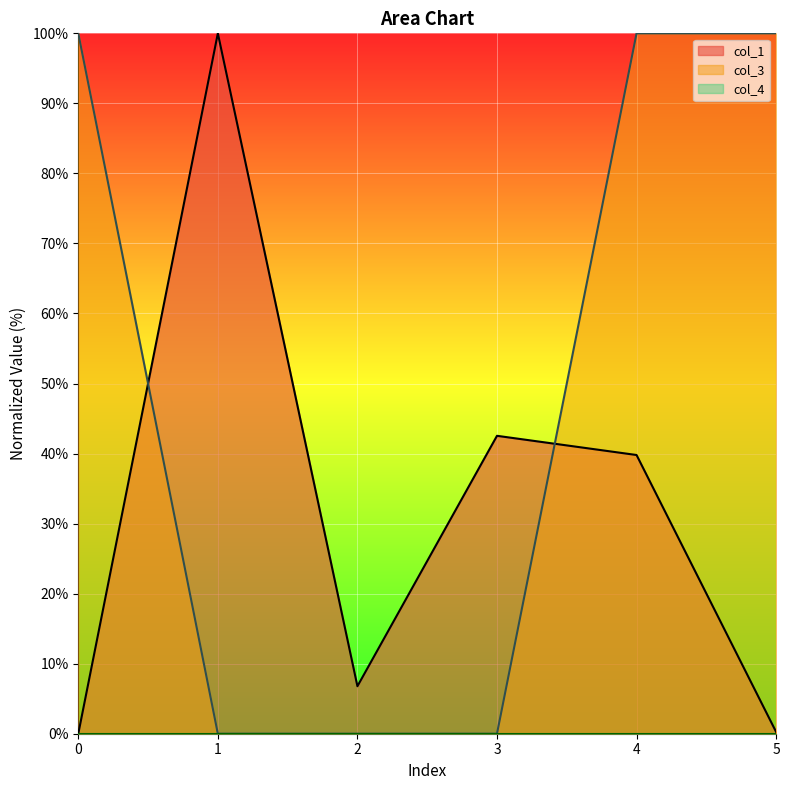

Is the value of col_1 at 4 greater than the value of col_3 at 2?

Yes